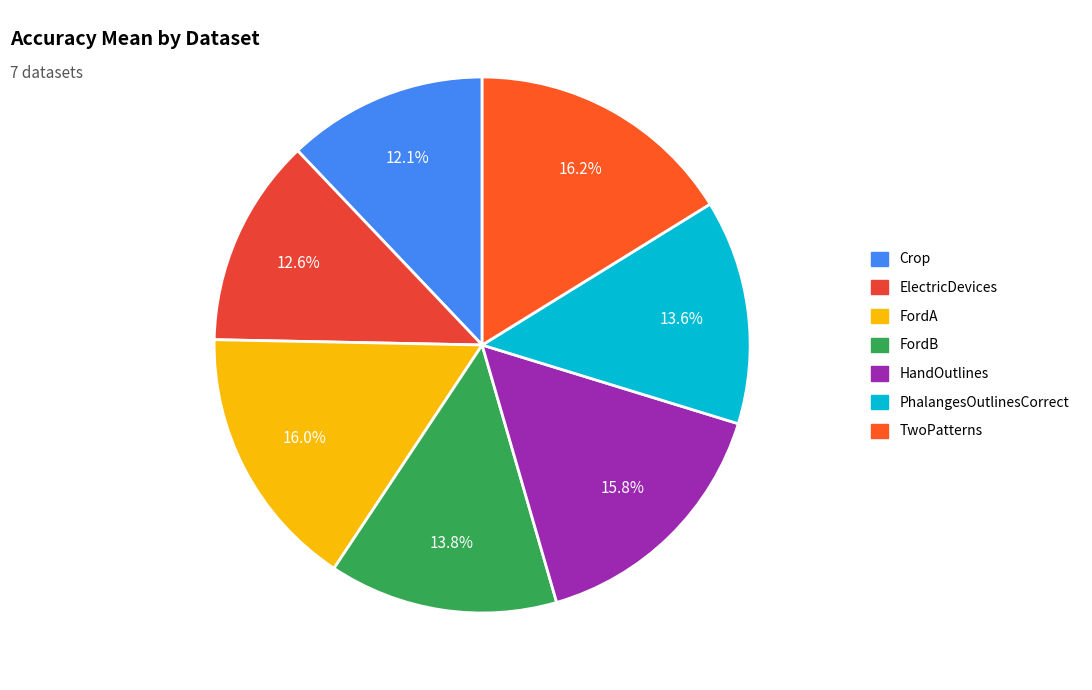

Which has a higher value, FordA or Crop?

FordA